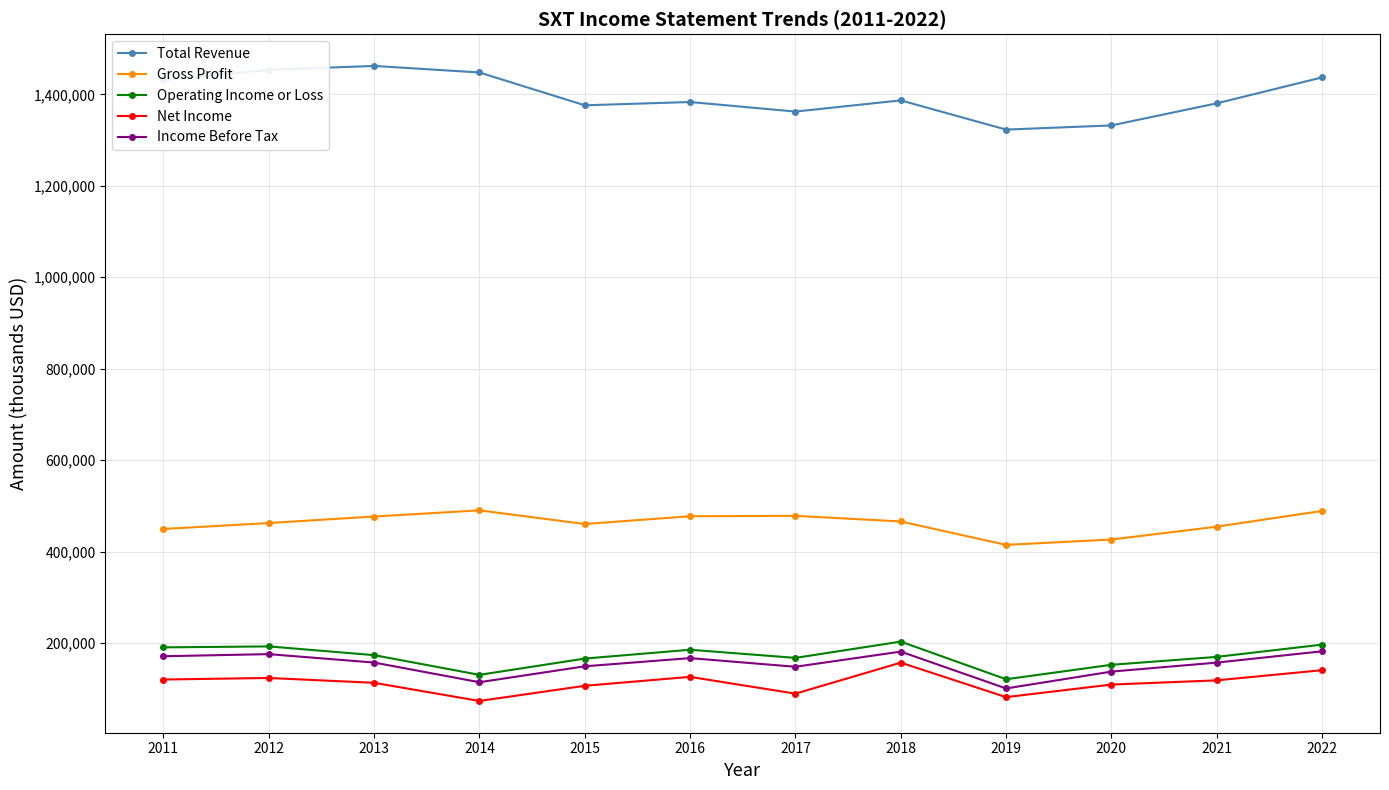

What is the lowest value of the Net Income series?

73600